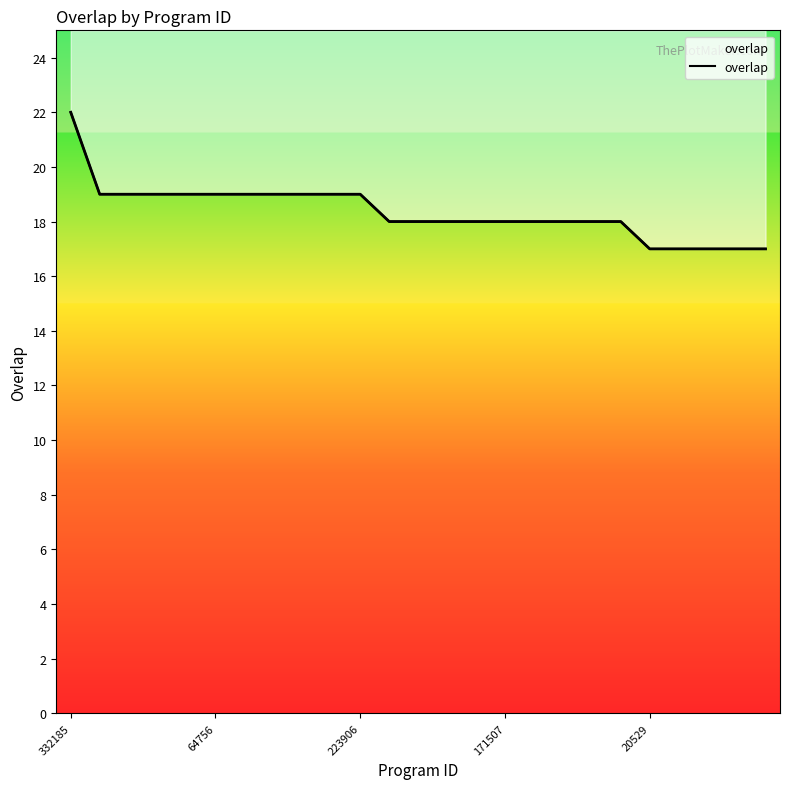

Where does the data first go above 18?

332185